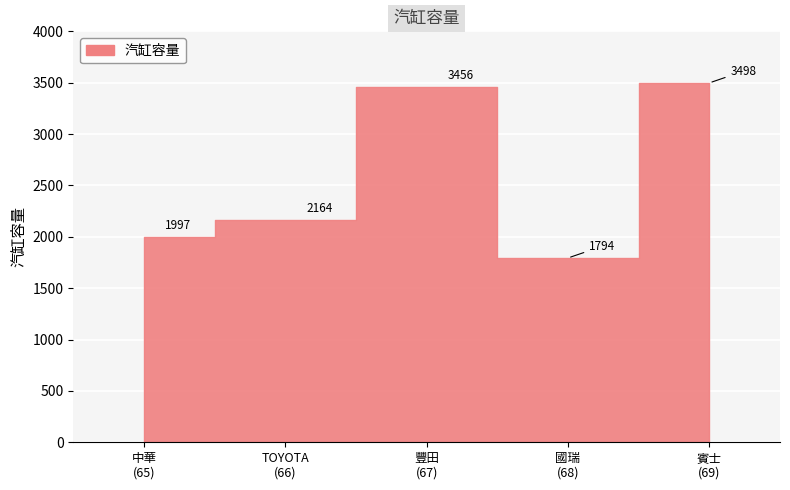

What is the average value?

2582